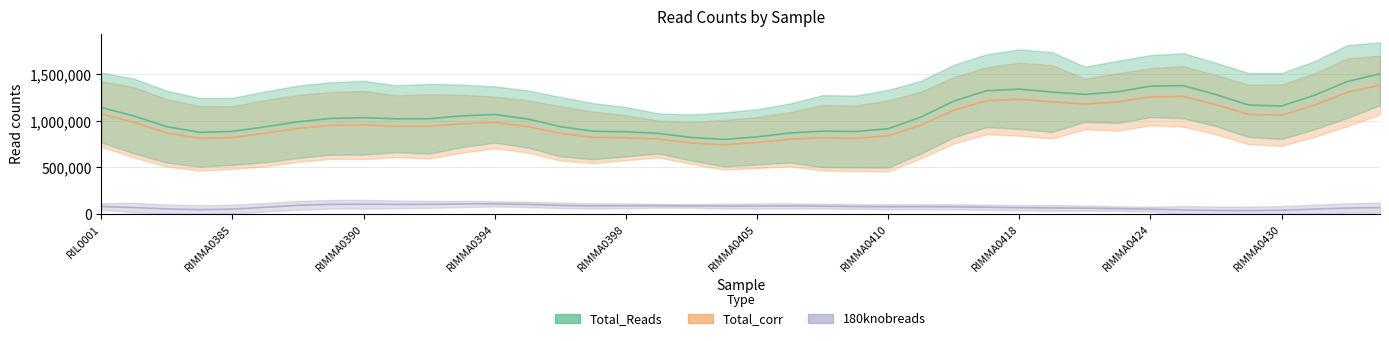

What is the difference between the Total_Reads values at RIMMA0424 and RIMMA0381?

412446.0